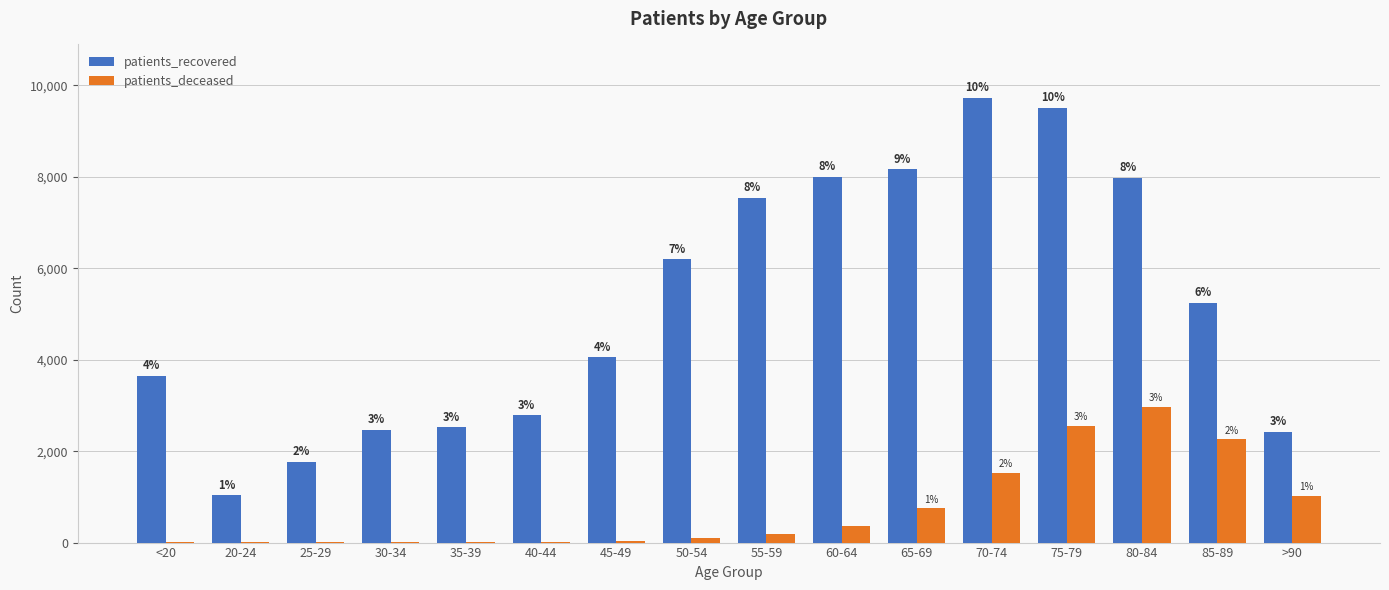

What are all the series names shown in the legend?

patients_recovered, patients_deceased